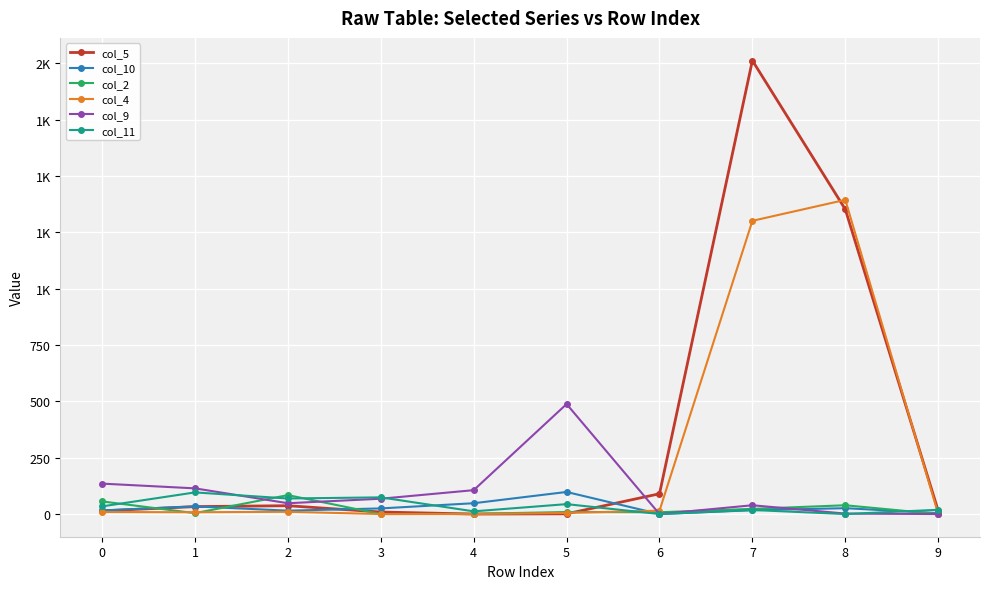

What are all the series names shown in the legend?

col_5, col_10, col_2, col_4, col_9, col_11